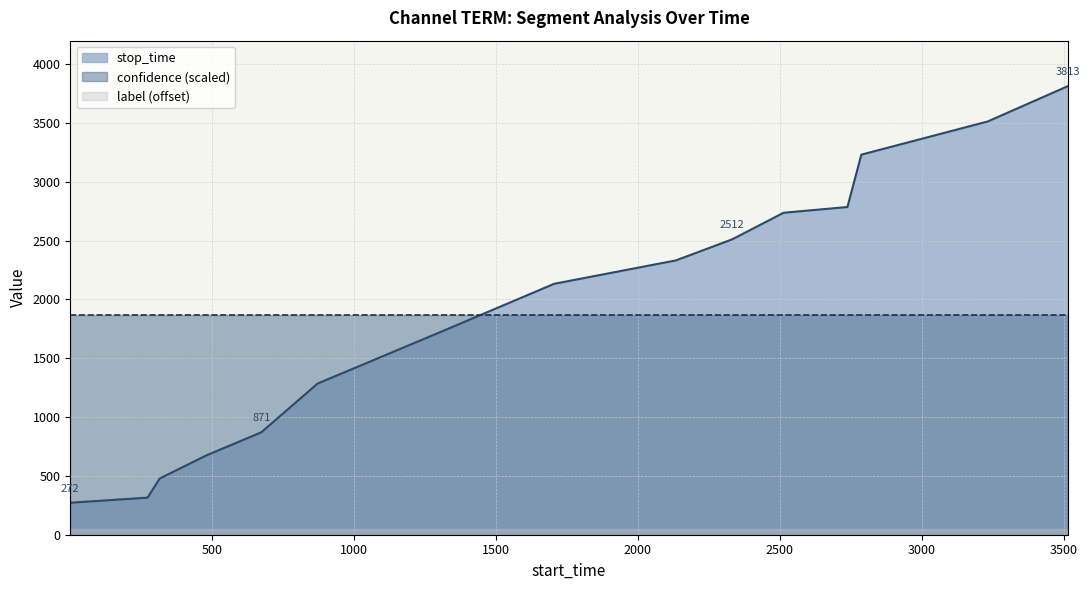

True or false: confidence has a value of 0.3 at 2738.

False